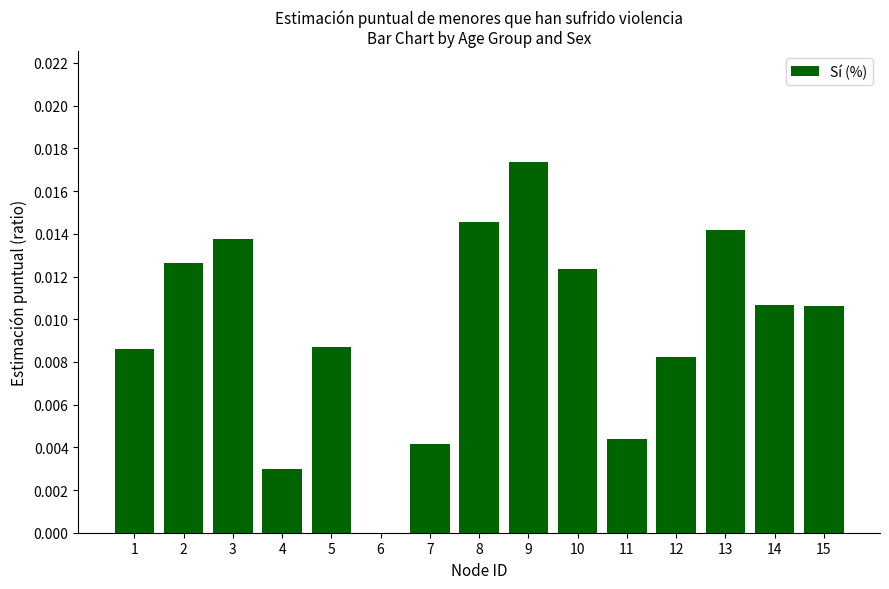

Count the number of values greater than 0.

14